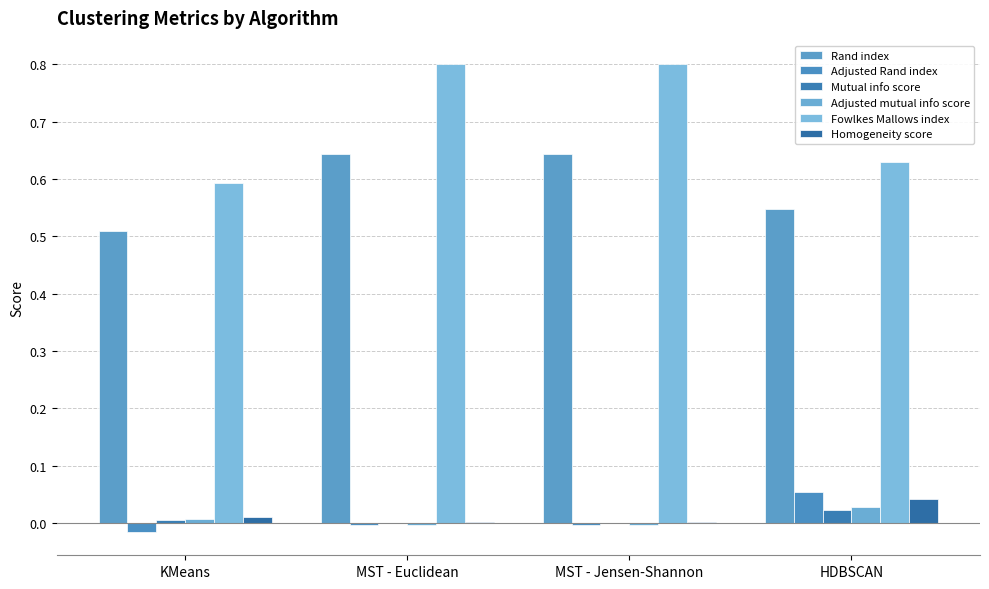

Reading left to right, extract all data points from this chart.

Rand index: KMeans=0.5	MST - Euclidean=0.6	MST - Jensen-Shannon=0.6	HDBSCAN=0.5
Adjusted Rand index: KMeans=-0.0	MST - Euclidean=-0.0	MST - Jensen-Shannon=-0.0	HDBSCAN=0.1
Mutual info score: KMeans=0.0	MST - Euclidean=0.0	MST - Jensen-Shannon=0.0	HDBSCAN=0.0
Adjusted mutual info score: KMeans=0.0	MST - Euclidean=-0.0	MST - Jensen-Shannon=-0.0	HDBSCAN=0.0
Fowlkes Mallows index: KMeans=0.6	MST - Euclidean=0.8	MST - Jensen-Shannon=0.8	HDBSCAN=0.6
Homogeneity score: KMeans=0.0	MST - Euclidean=0.0	MST - Jensen-Shannon=0.0	HDBSCAN=0.0